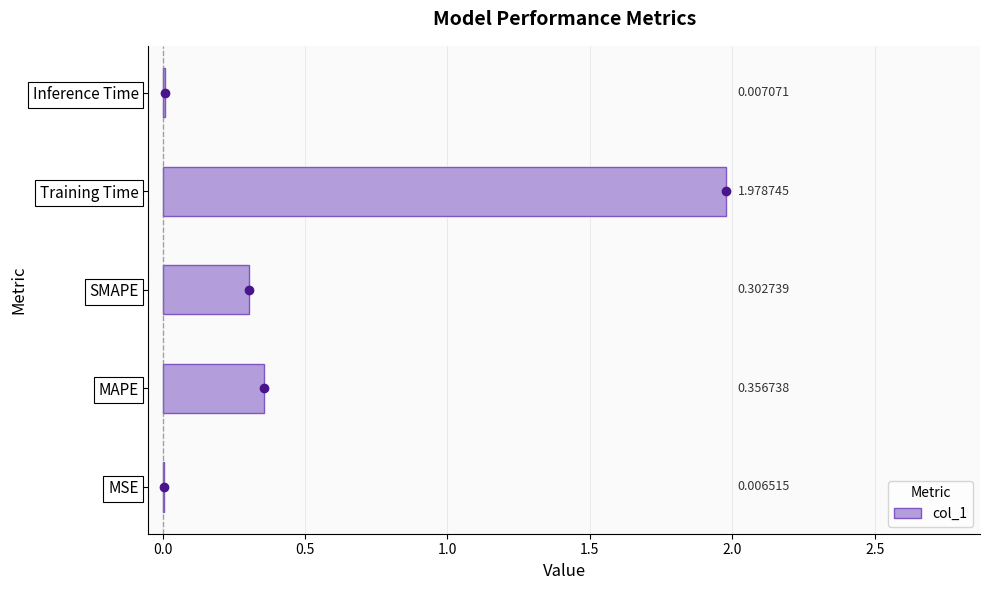

What is the change in value from MAPE to Training Time?

+1.6